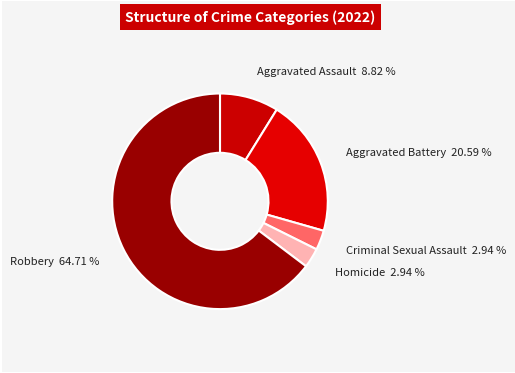

Count the number of slices in the pie.

5